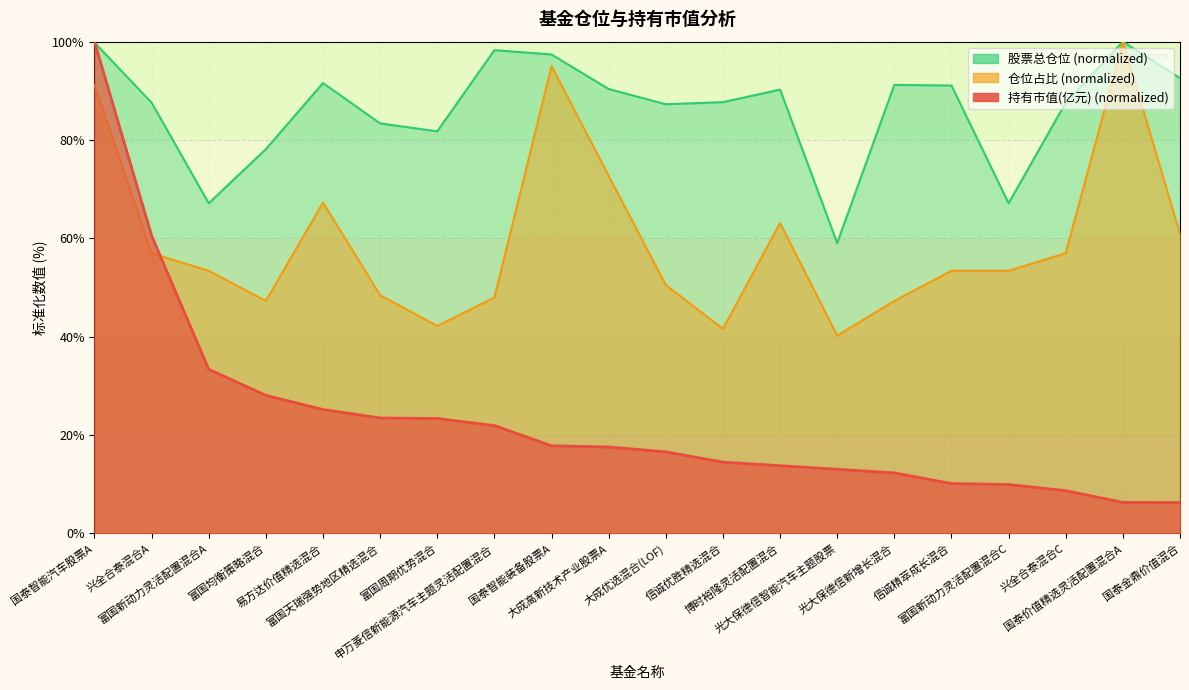

True or false: 仓位占比 has more than 1 points higher than both neighbors.

True